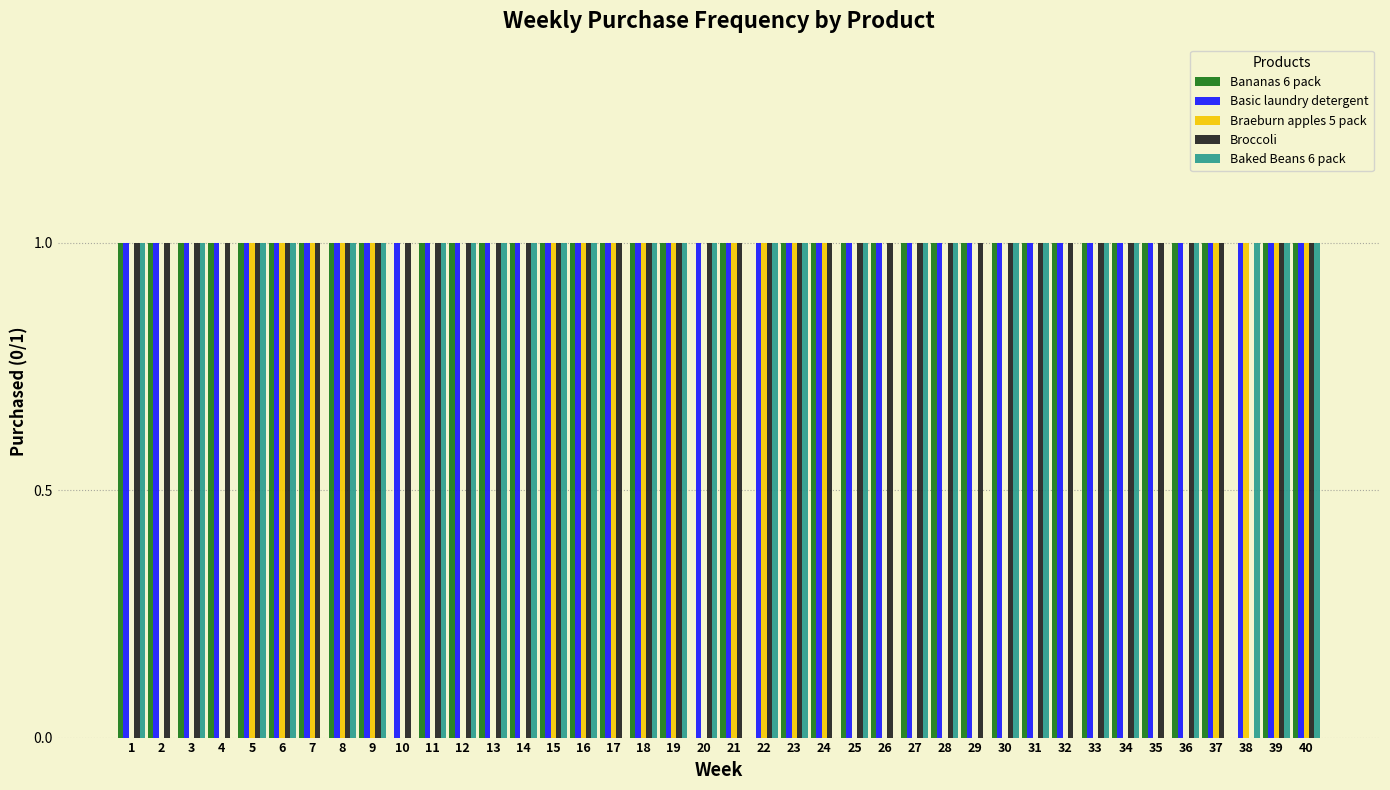

Does the chart contain stacked bars?

No